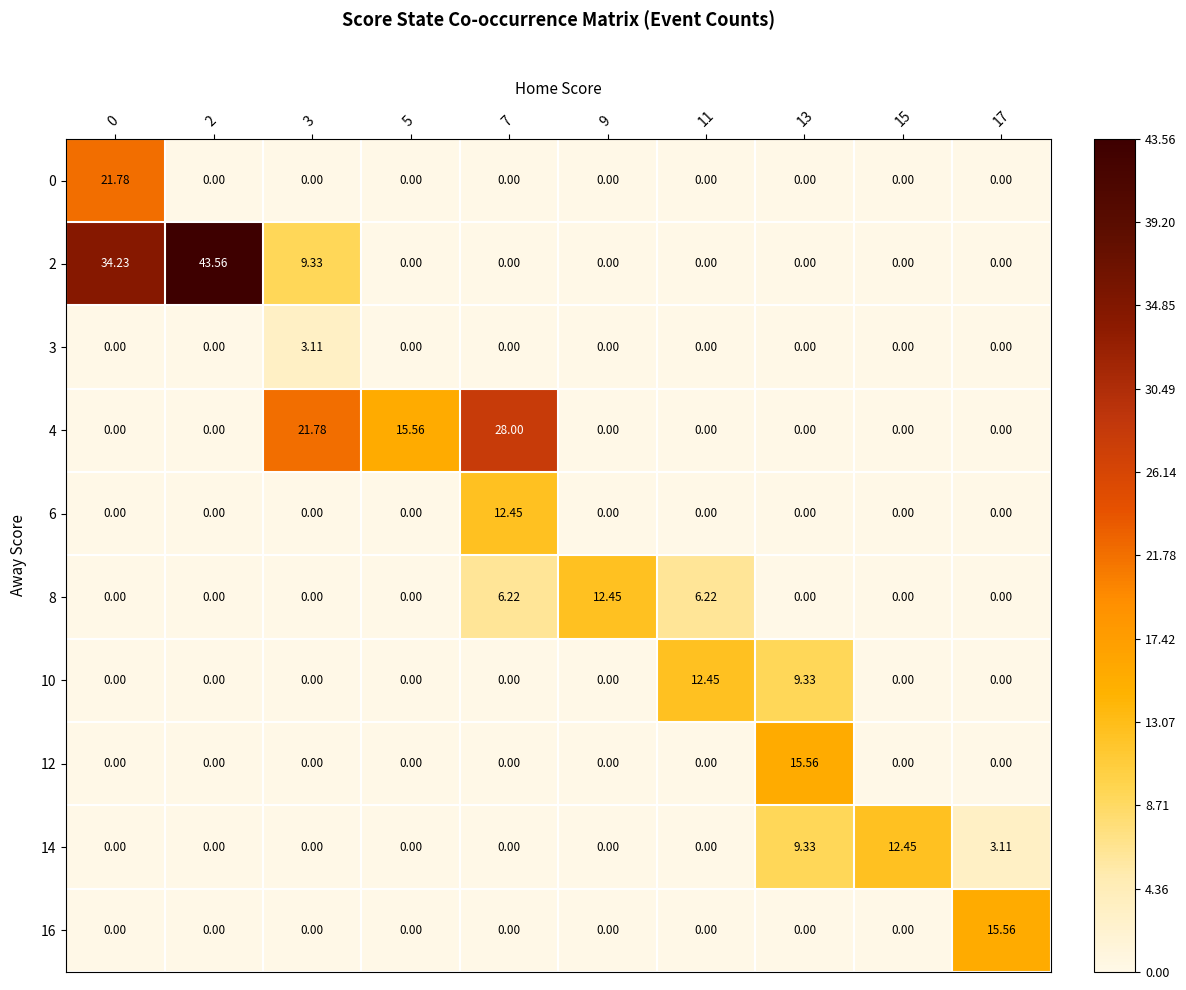

Is the value of 3 at 2 greater than the value of 0 at 0?

No